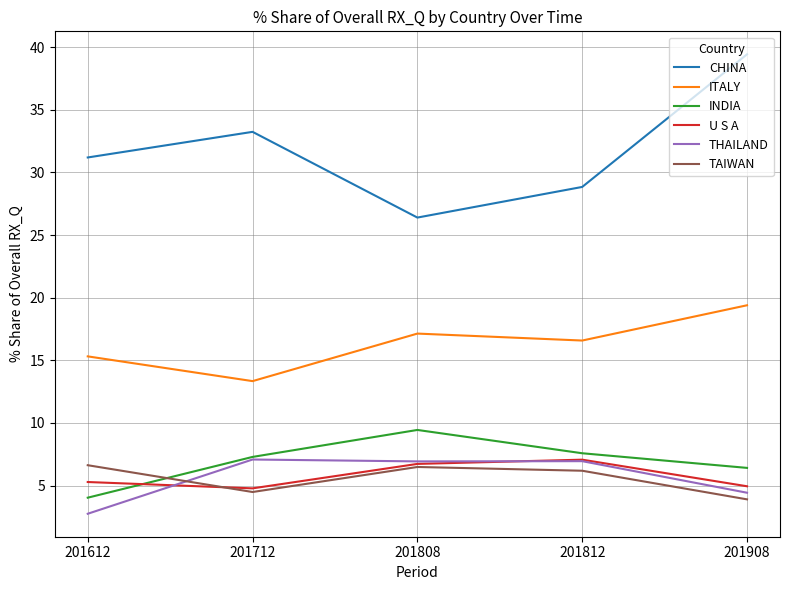

True or false: TAIWAN has more than 2 interior local peaks.

False